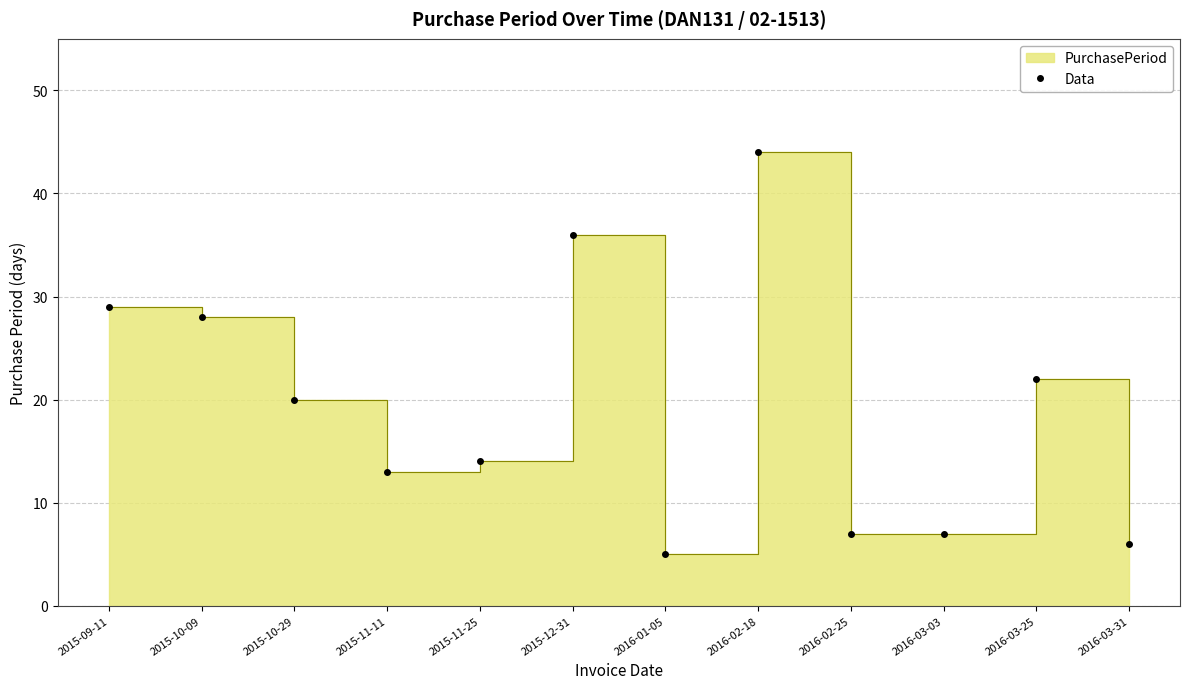

The chart shows a value of 20 at 2015-10-29. True or false?

True